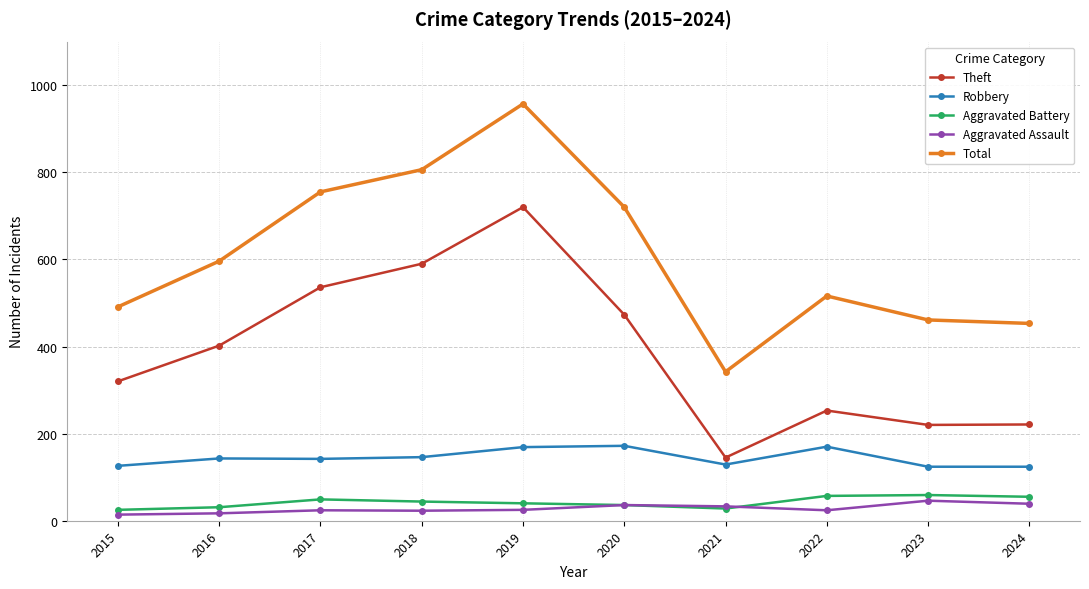

What is the total value across all series at 2022?

1020